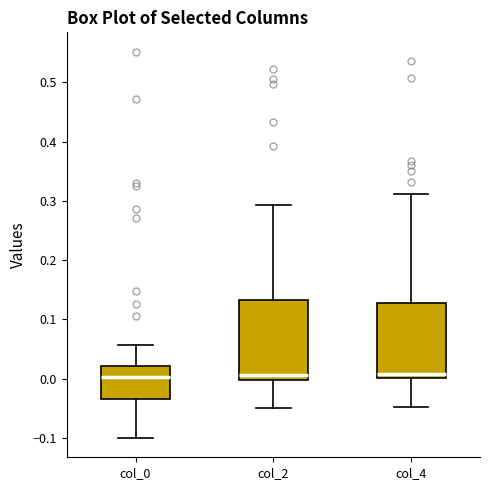

Reading left to right, transcribe this box plot: for each box, give where its median line is, the range the box spans, and where its two whiskers end, as read against the y-axis. The values are not printed on the chart, so give them approximately, as read against the axis.

col_0: median 0.00, box -0.03 to 0.02, whiskers -0.10 to 0.06
col_2: median 0.01, box 0.00 to 0.13, whiskers -0.05 to 0.29
col_4: median 0.01, box 0.00 to 0.13, whiskers -0.05 to 0.31